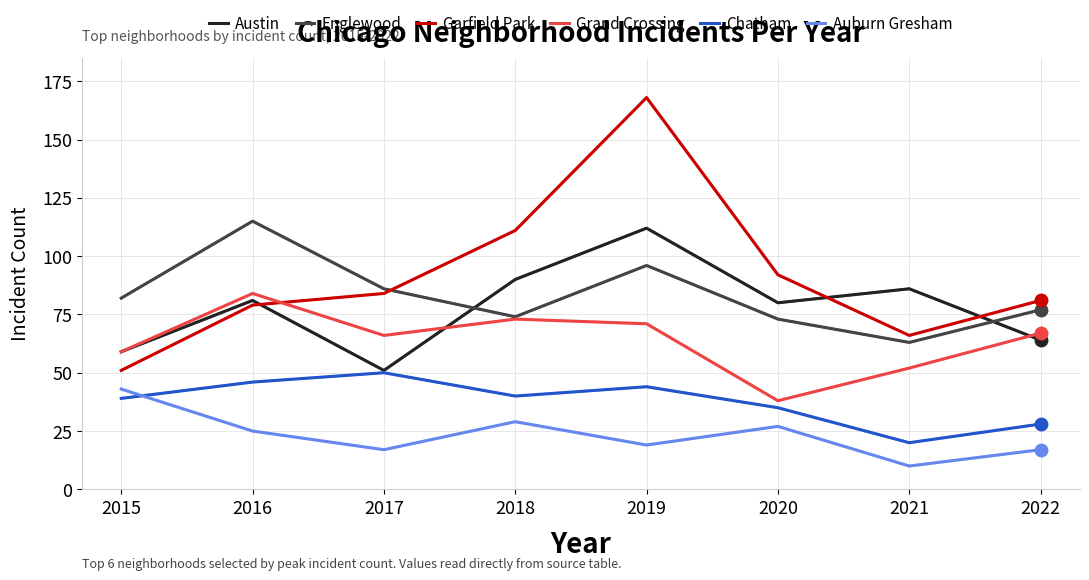

What is the sum of the Chatham values at 2022 and 2015?

67